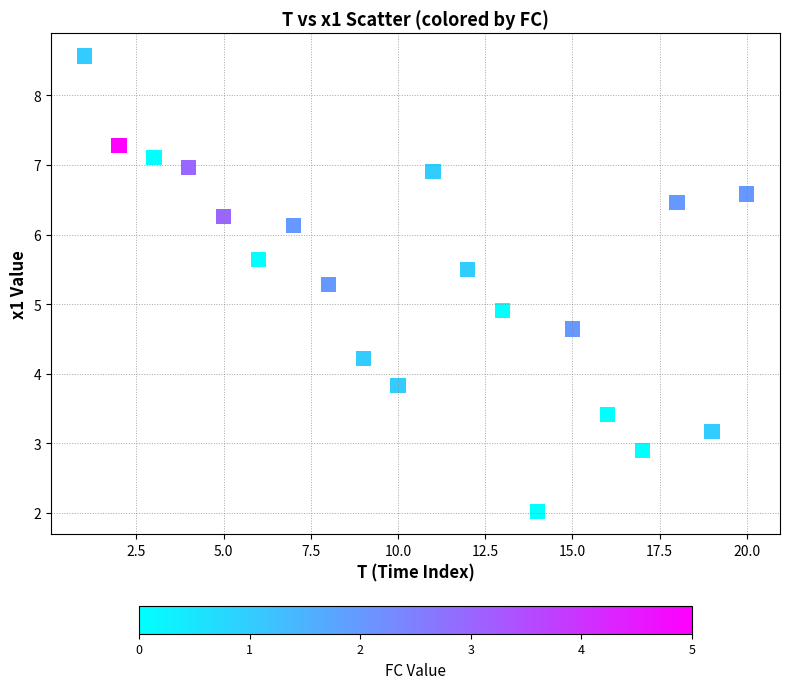

What is the range of X values (max minus min)?

19.0